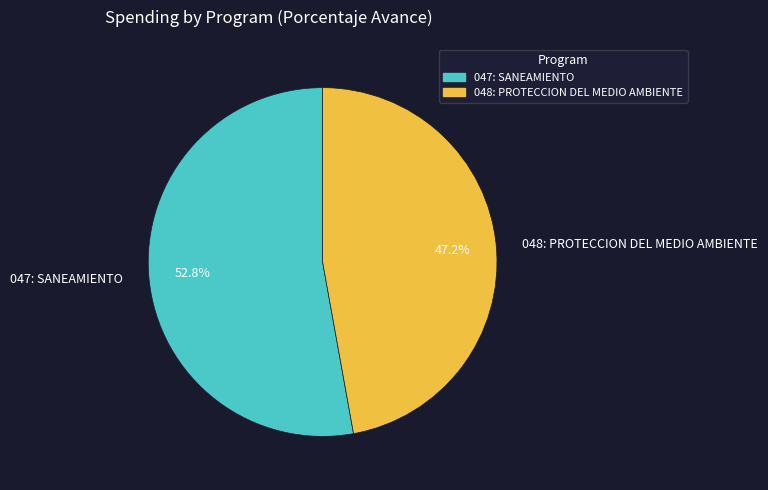

What percentage is the 048: PROTECCION DEL MEDIO AMBIENTE slice, to the nearest percent?

47%